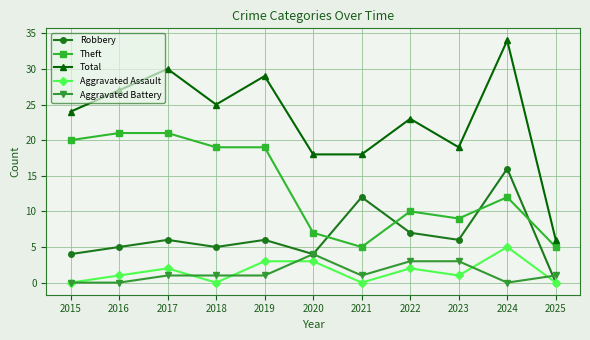

Which series has the largest range (max minus min)?

Total